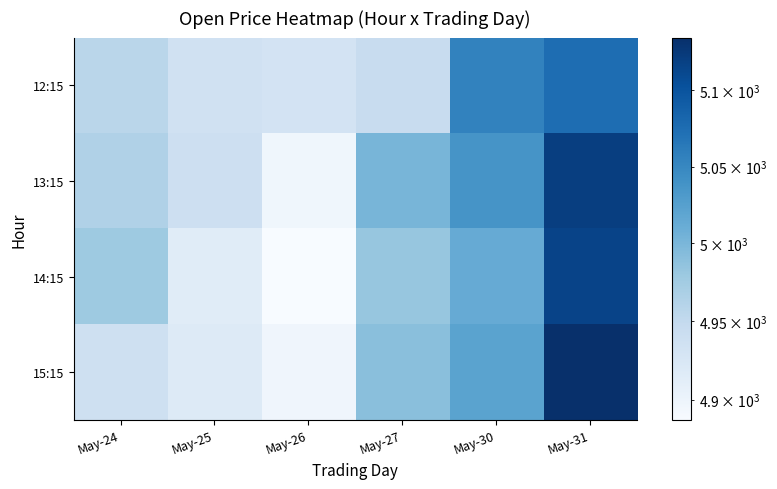

Reading left to right, extract all data points from this chart.

12:15: May-24=4956.7	May-25=4935.1	May-26=4930.8	May-27=4945.4	May-30=5054.6	May-31=5075.0
13:15: May-24=4964.1	May-25=4938.6	May-26=4896.1	May-27=5000.9	May-30=5037.0	May-31=5120.4
14:15: May-24=4978.2	May-25=4915.3	May-26=4887.0	May-27=4982.6	May-30=5012.5	May-31=5115.6
15:15: May-24=4936.8	May-25=4917.9	May-26=4896.9	May-27=4991.0	May-30=5022.0	May-31=5135.0